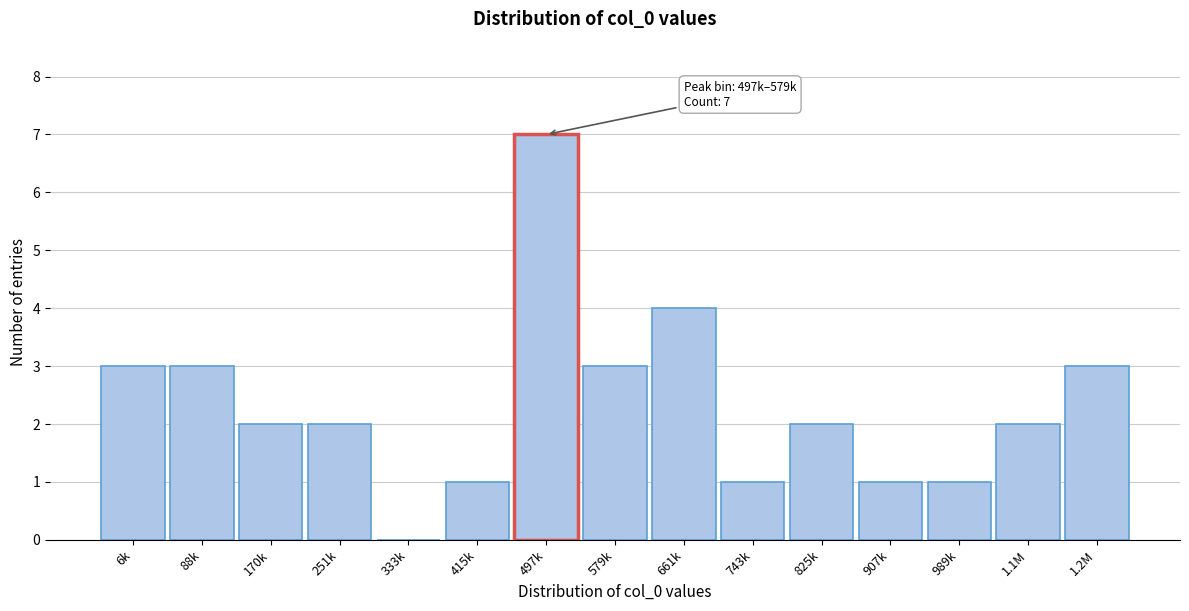

Reading right to left, what are all the values shown in this chart?

1.2M=3	1.1M=2	989k=1	907k=1	825k=2	743k=1	661k=4	579k=3	497k=7	415k=1	333k=0	251k=2	170k=2	88k=3	6k=3